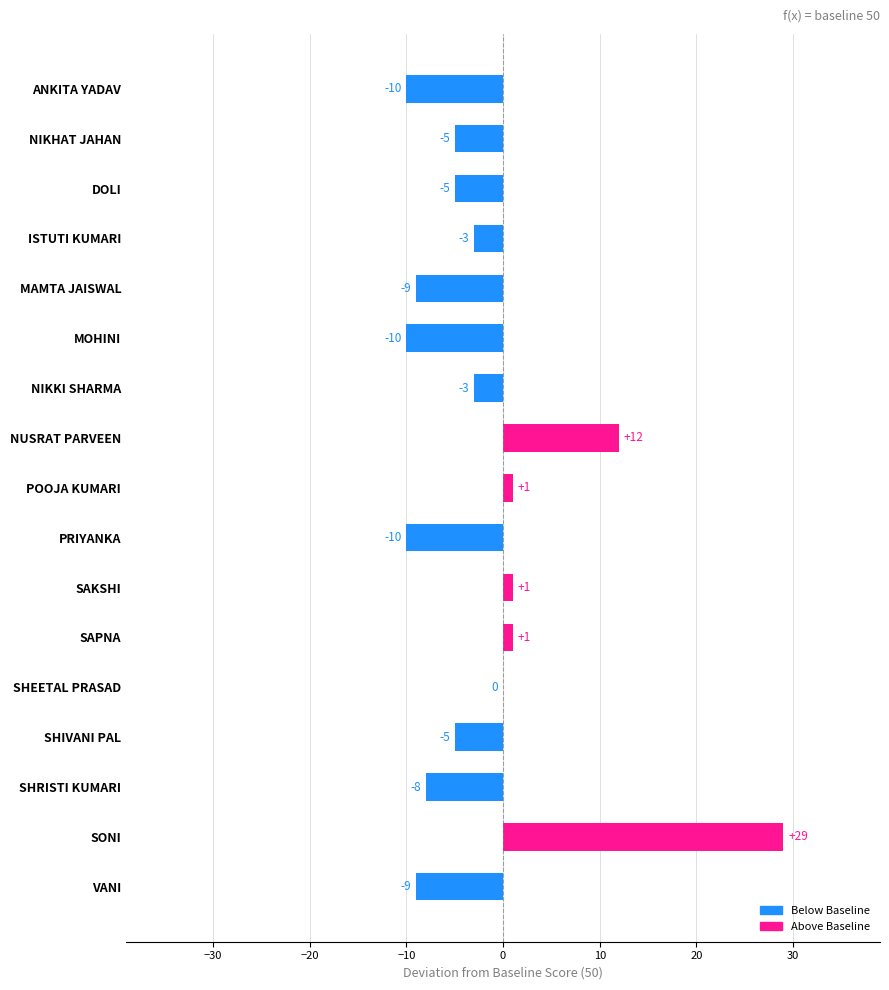

How many values exceed -5?

8